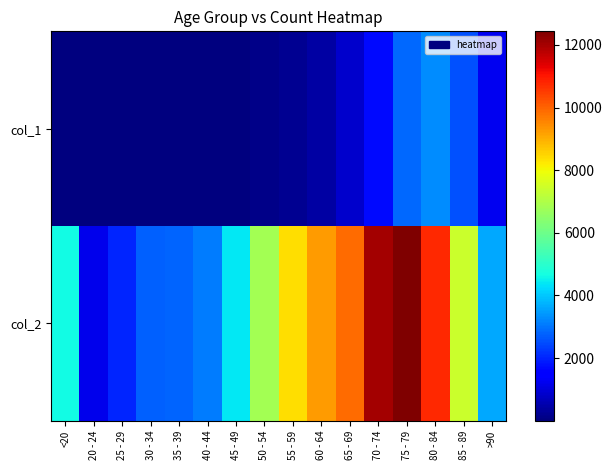

At 25 - 29, list the series in order from smallest to largest.

col_1, col_2